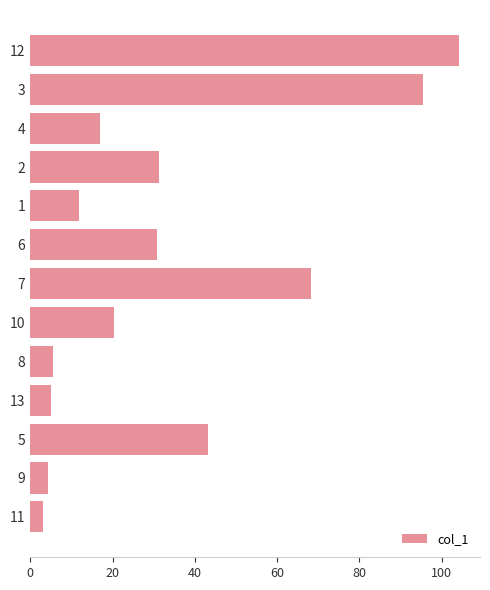

True or false: the data shows 183.4 at 12.

False